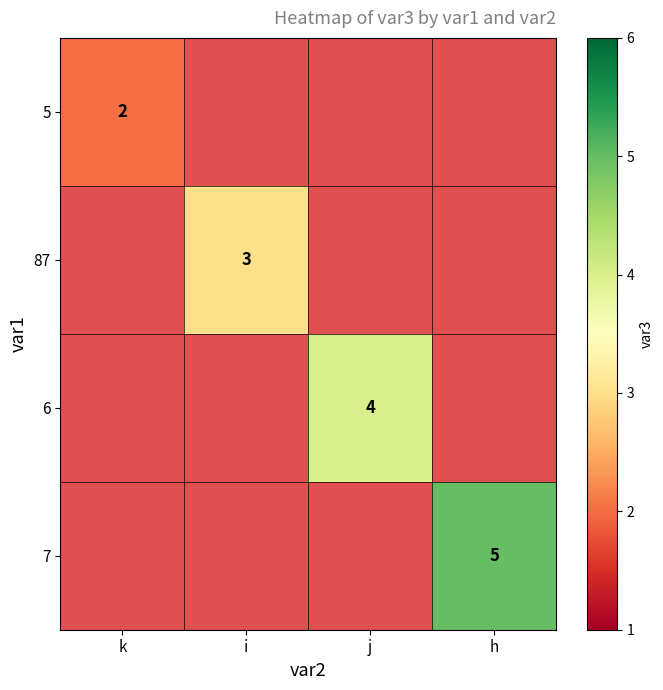

The 87 series shows 3 at i. True or false?

True